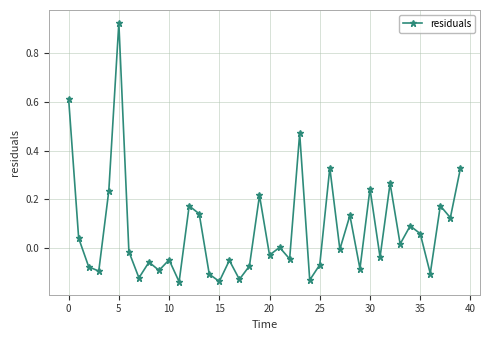

How many interior local valleys (lower than both neighbors) does the data have?

15